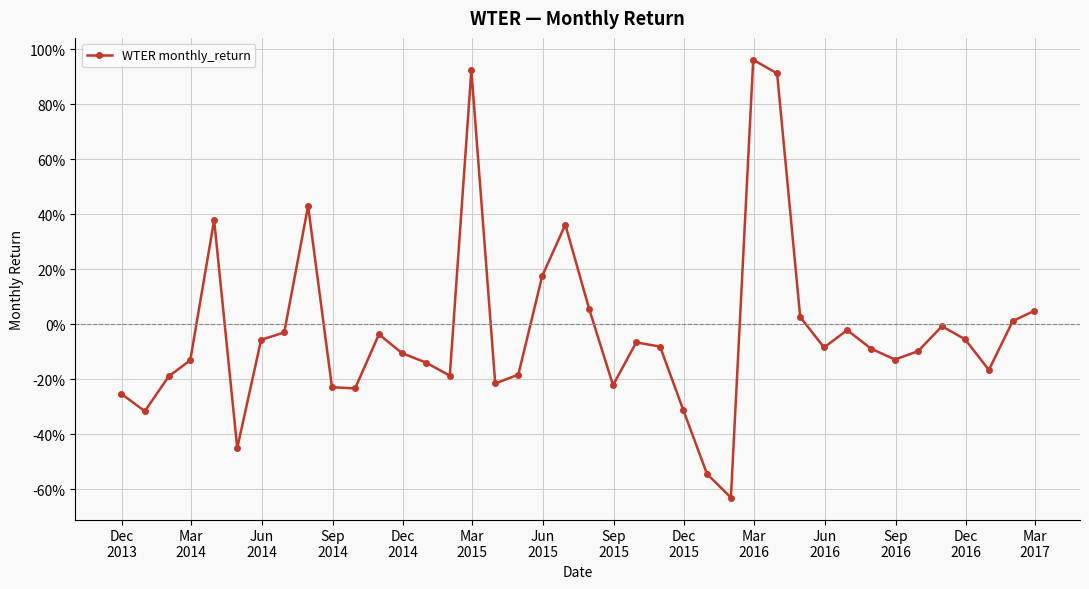

Does the chart have visible grid lines?

Yes